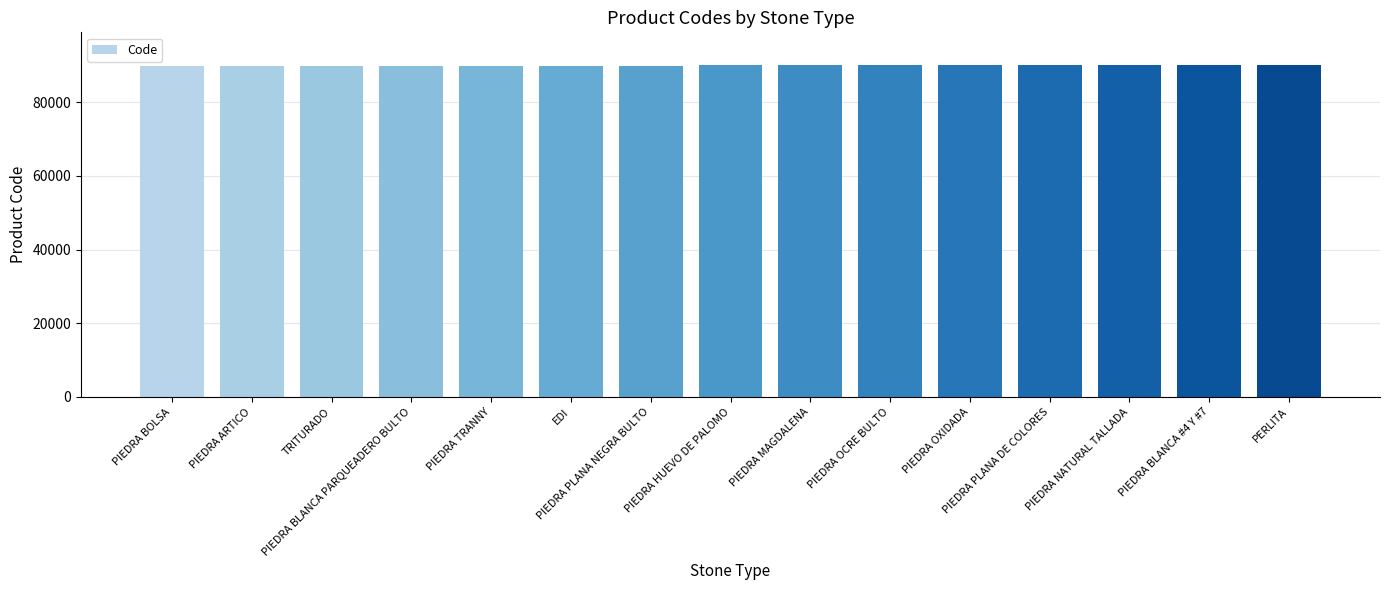

What is the average value?

90008